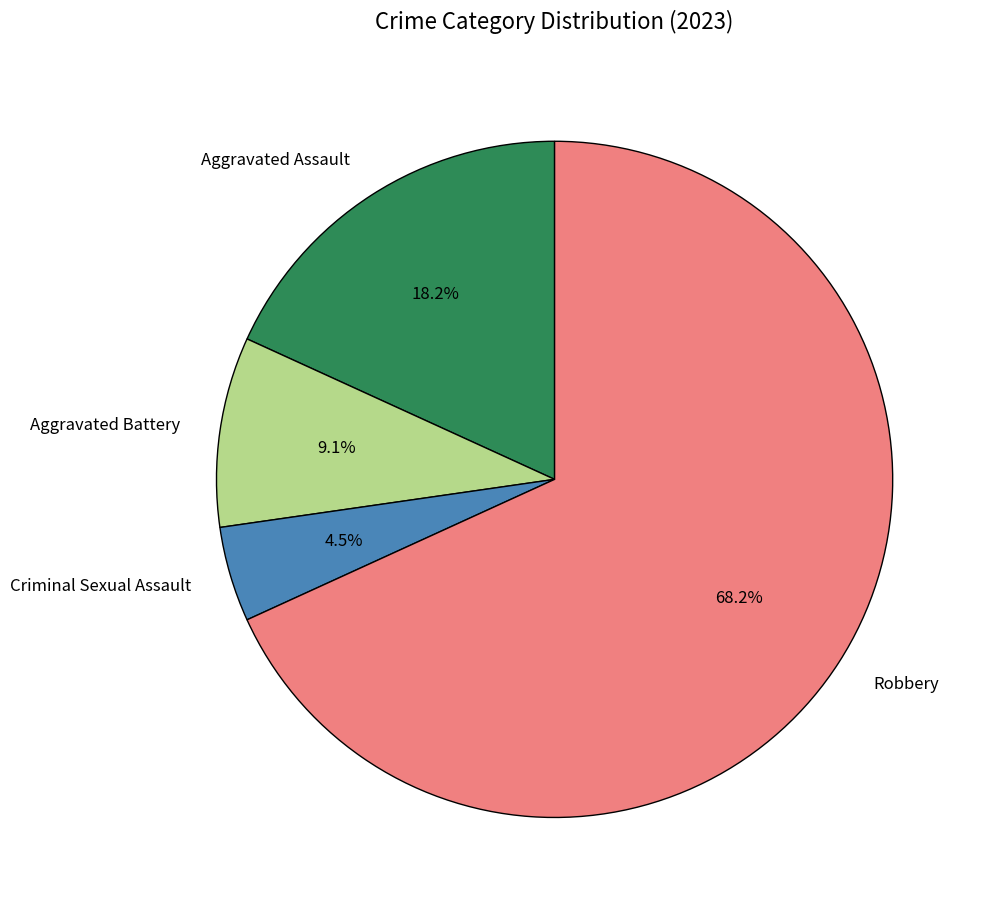

Is it true that Aggravated Assault is 12% of the pie?

False